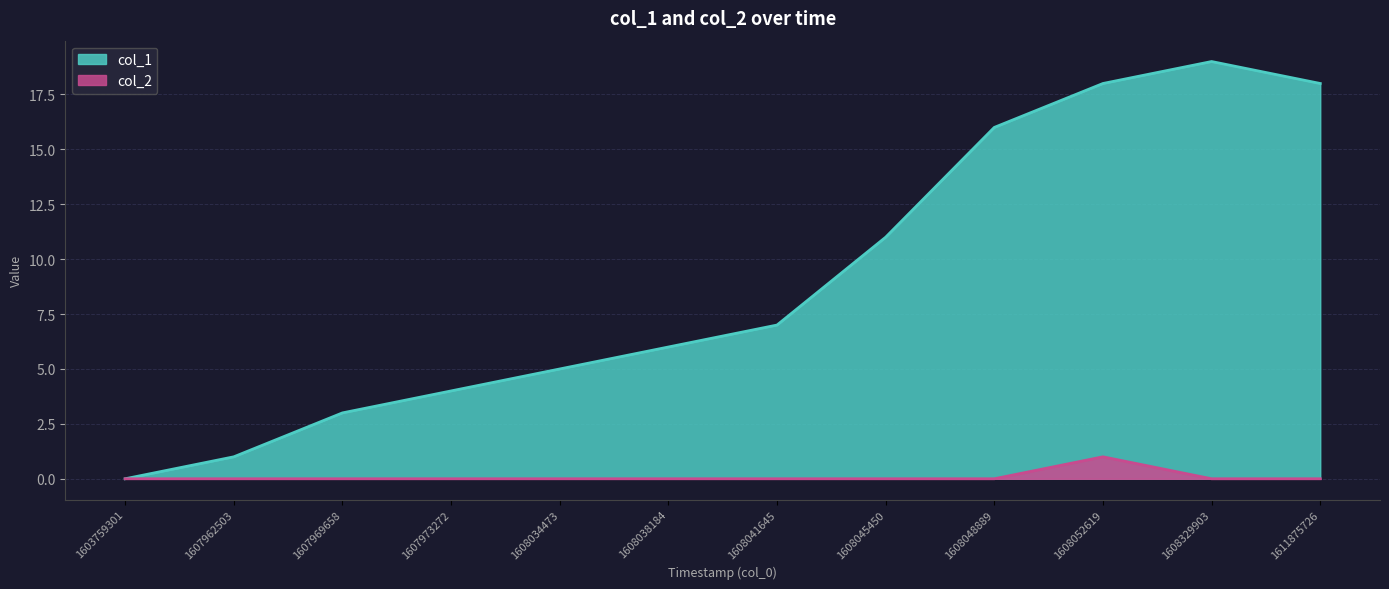

Which label corresponds to the largest value in the chart?

1608329903